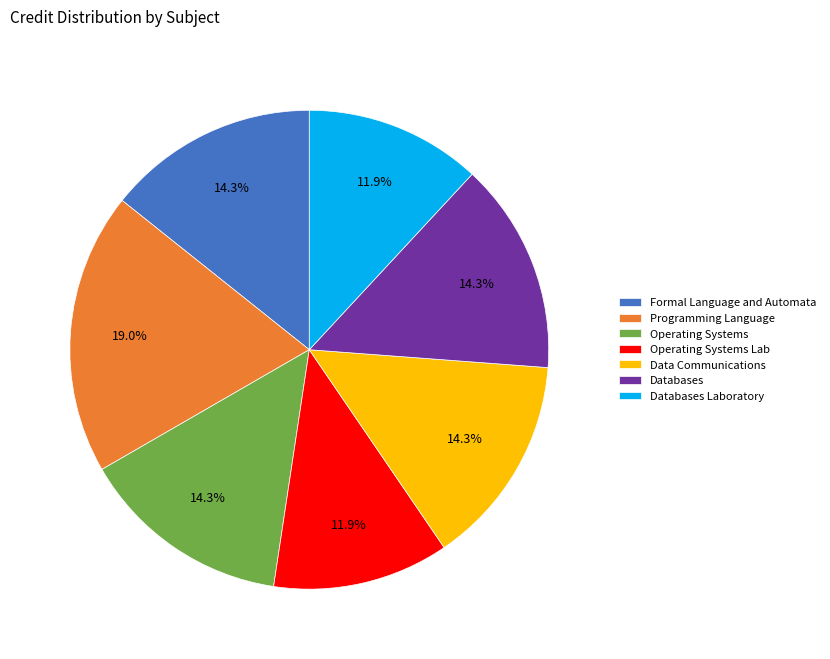

True or false: Databases accounts for 14% of the total.

True